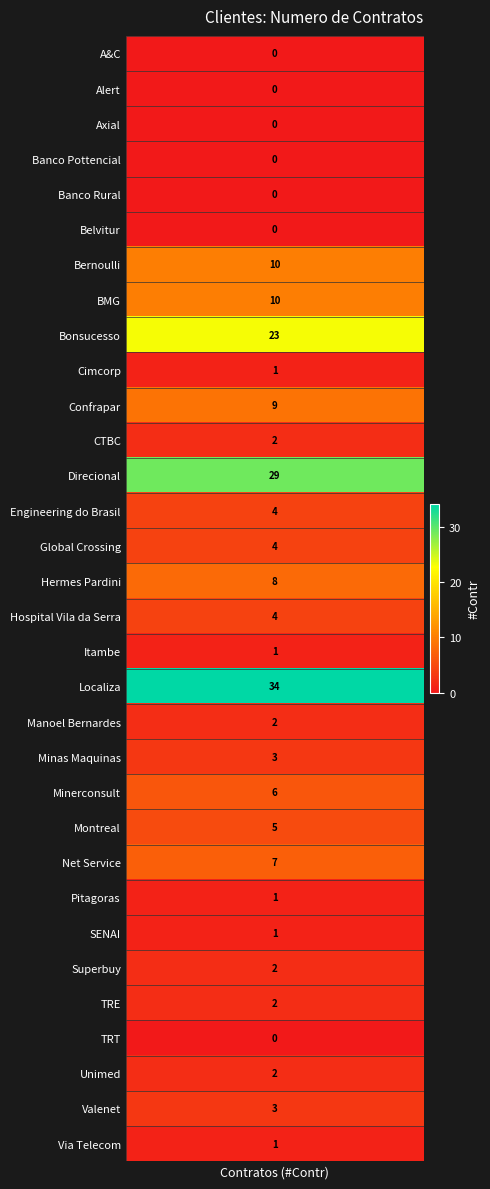

Reading left to right, list all the values displayed in this chart.

values=0	1=0	2=0	3=0	4=0	5=0	6=10	7=10	8=23	9=1	10=9	11=2	12=29	13=4	14=4	15=8	16=4	17=1	18=34	19=2	20=3	21=6	22=5	23=7	24=1	25=1	26=2	27=2	28=0	29=2	30=3	31=1